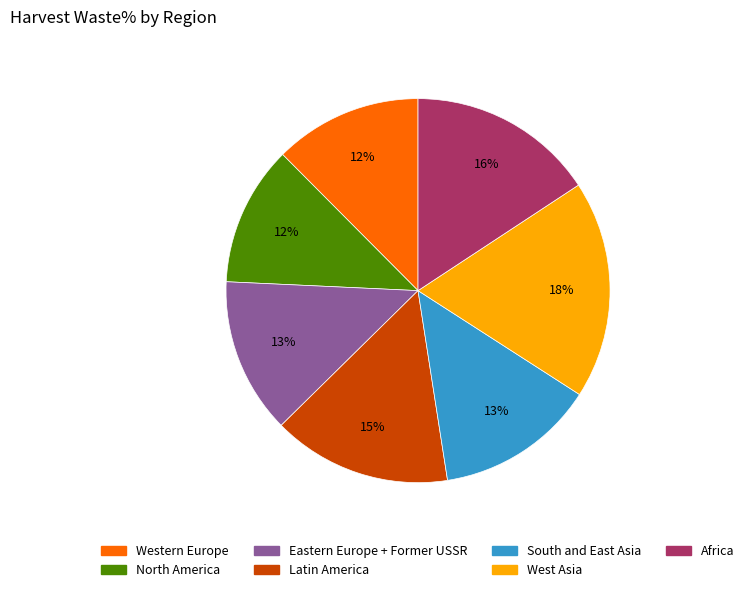

To the nearest percent, what is the difference between the North America and Africa slice percentages?

4%